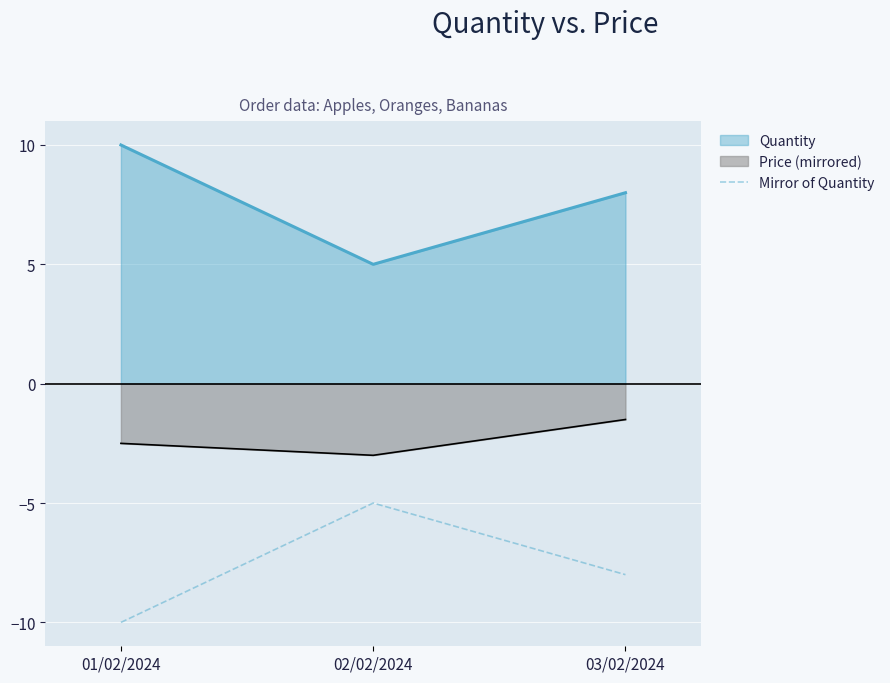

What is the greatest value displayed?

10.0